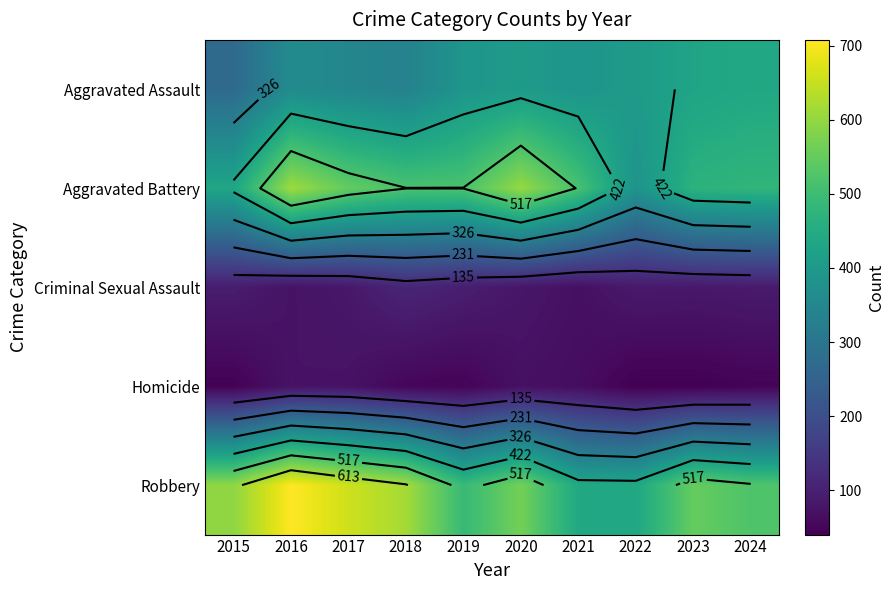

How many values in the Aggravated Battery series exceed 518?

3